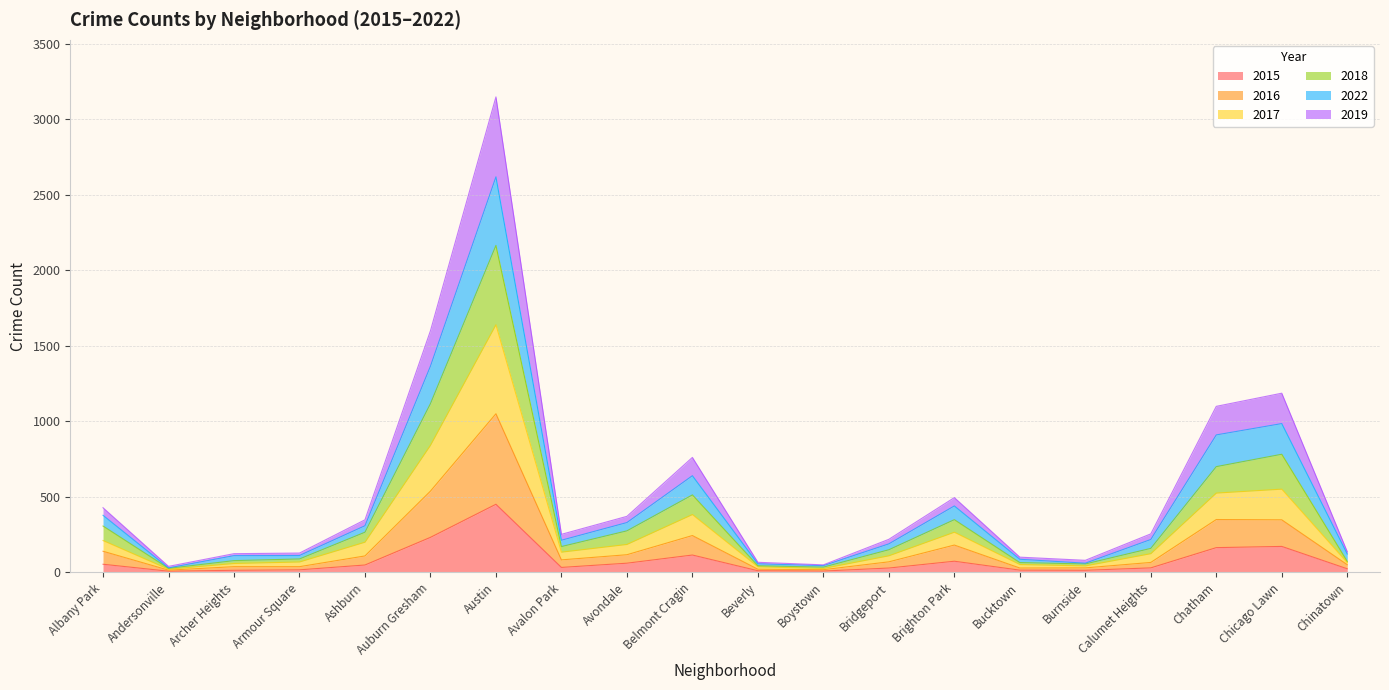

At which category does the chart reach its minimum across all series?

Andersonville